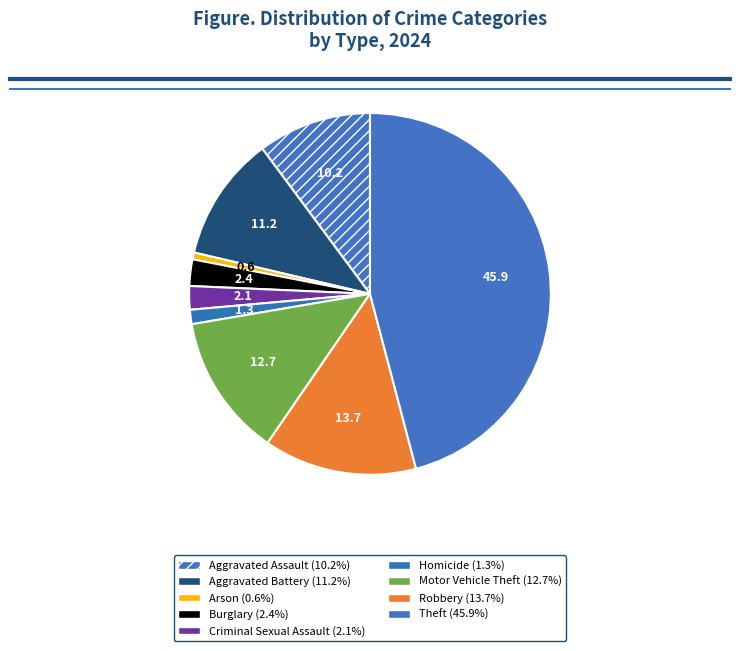

How many slices are in this pie chart?

9